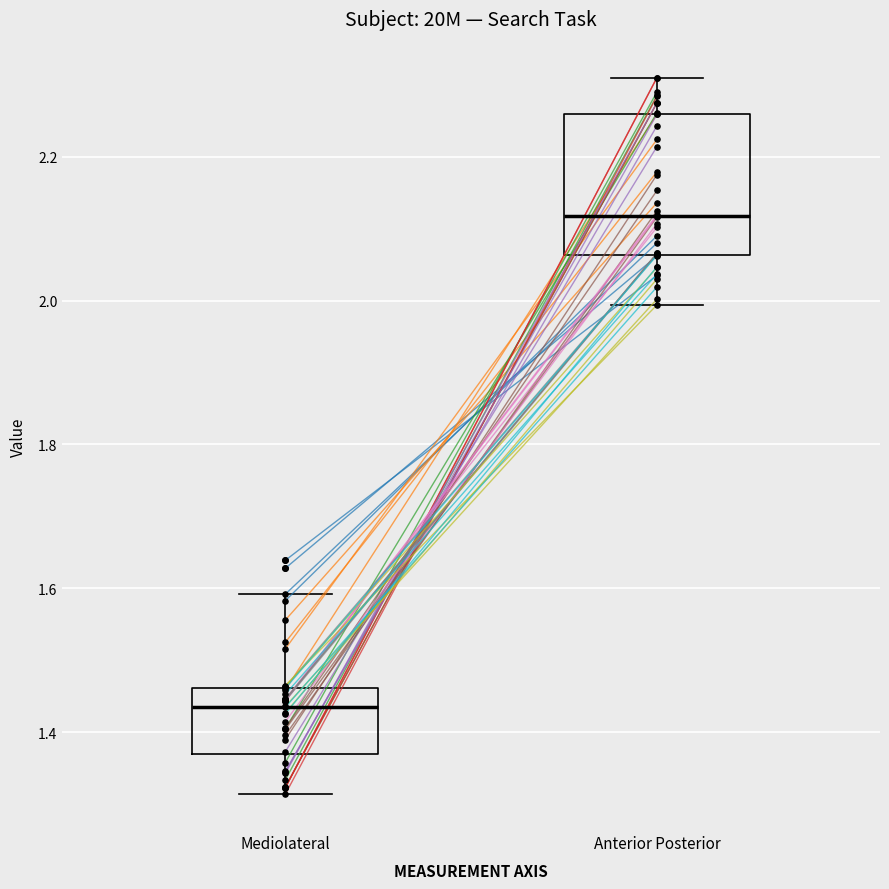

Comparing the boxes themselves (not the whiskers), which one is the tallest?

Anterior Posterior